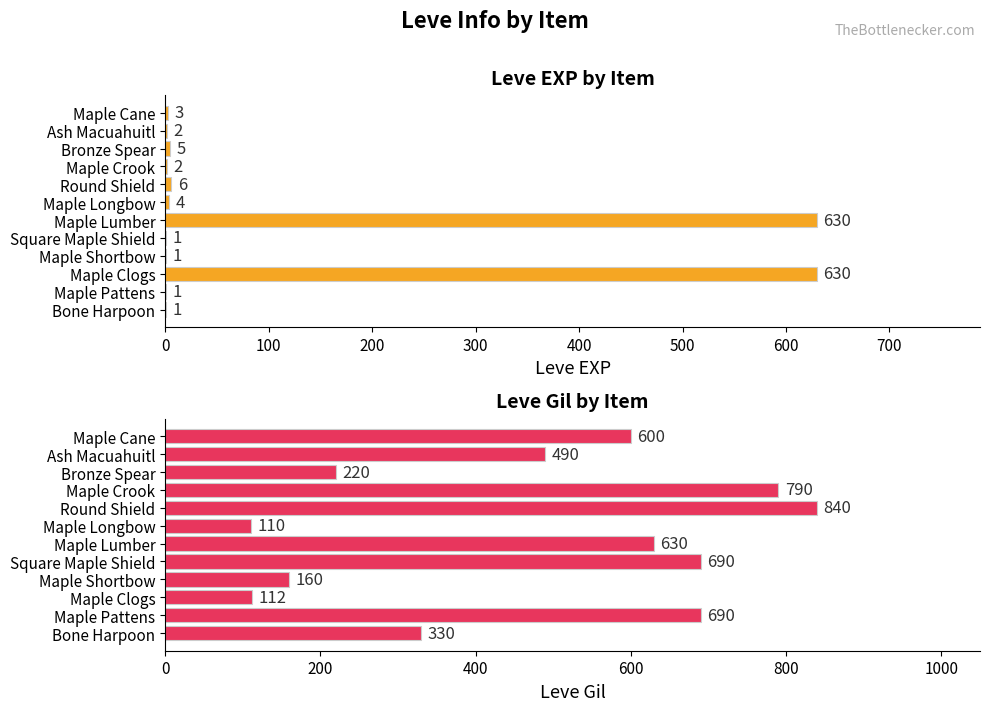

Is it true that Leve Gil equals 58 at Maple Clogs?

False